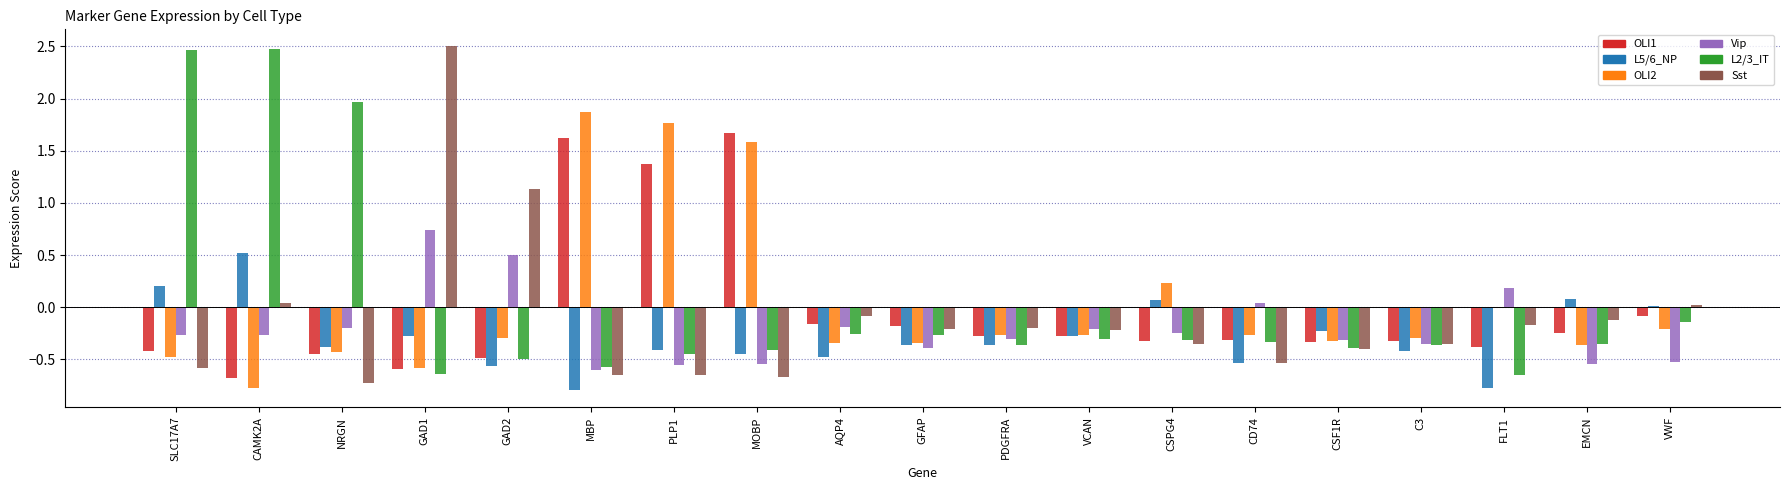

Is it true that OLI1 equals -0.1 at CSPG4?

False